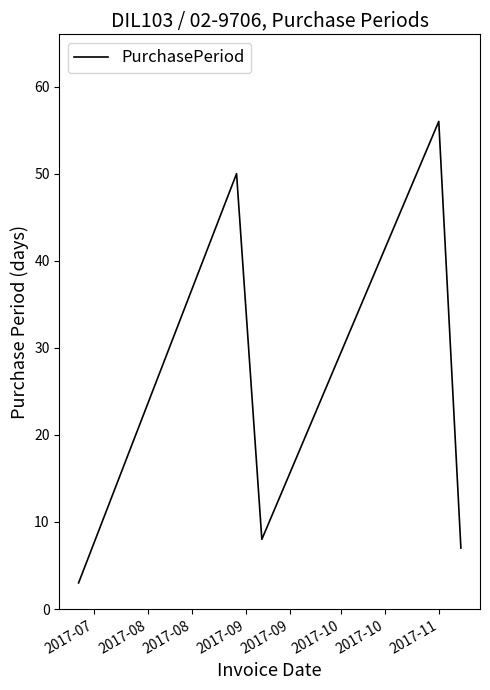

Reading left to right, list all the values displayed in this chart.

3	50	8	56	7